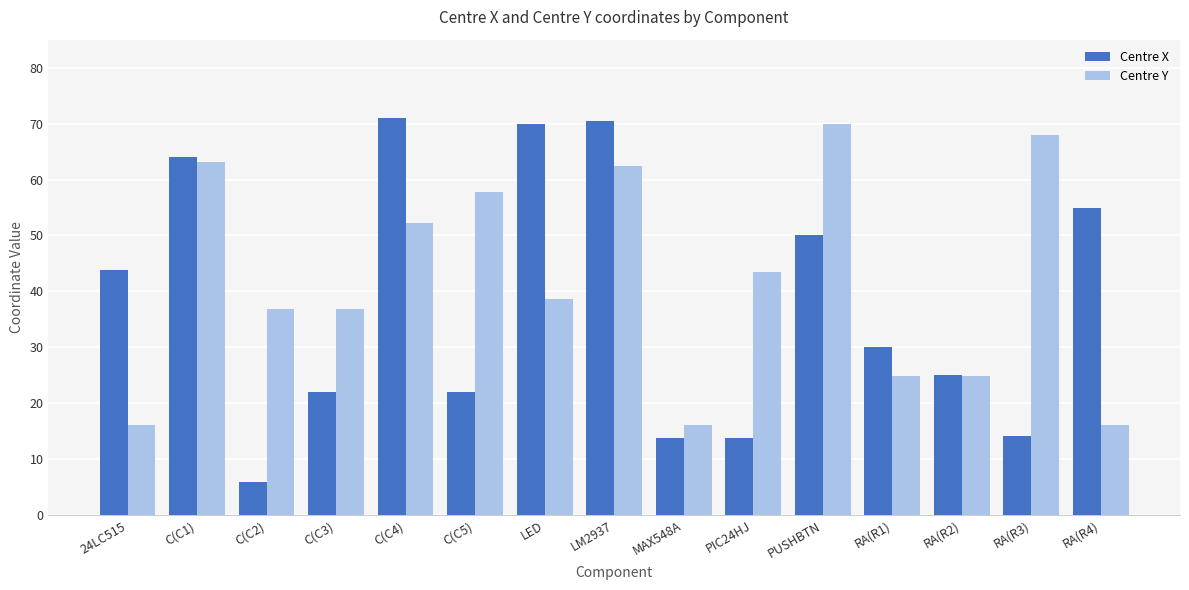

The value of Centre Y at LED is 38.6. True or false?

True